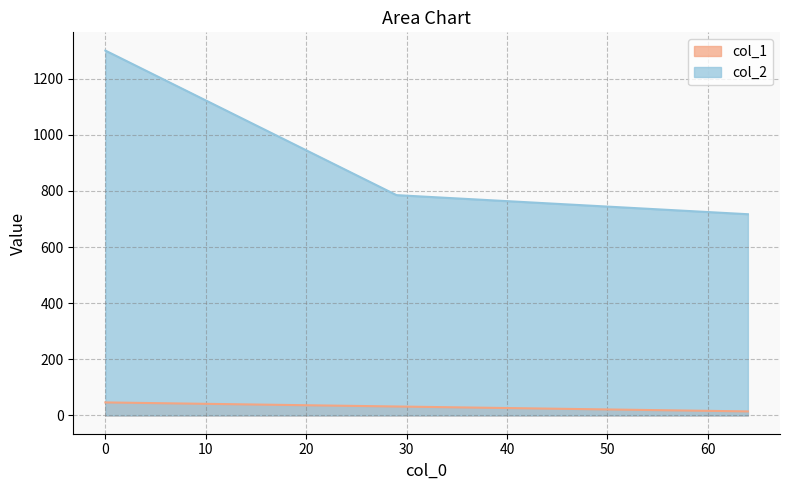

Which series has the largest total across all categories?

col_2